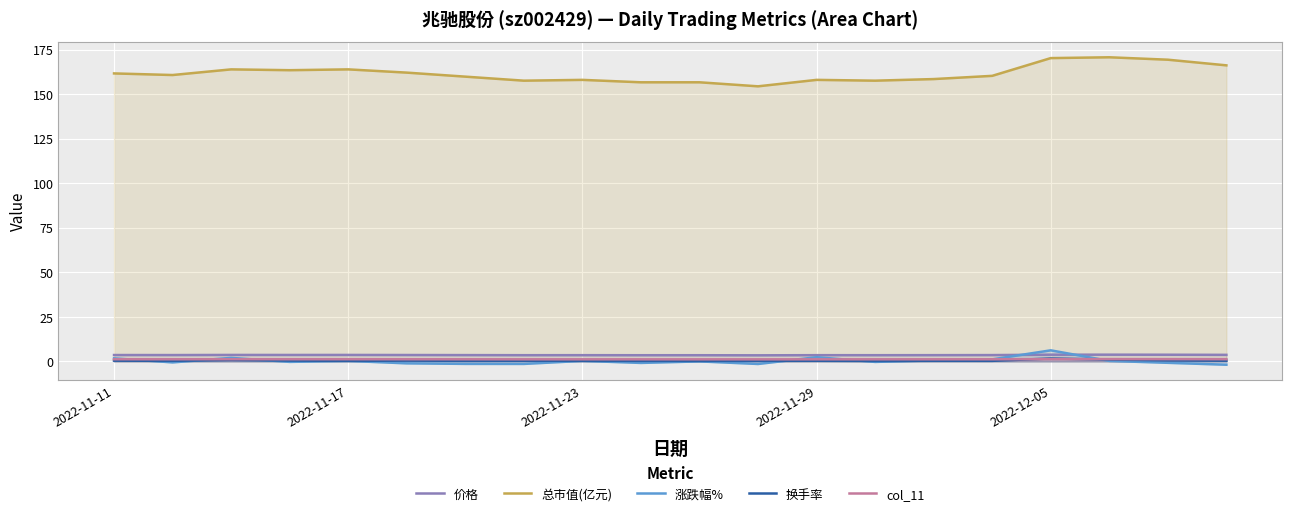

What is the minimum value for 价格?

3.4